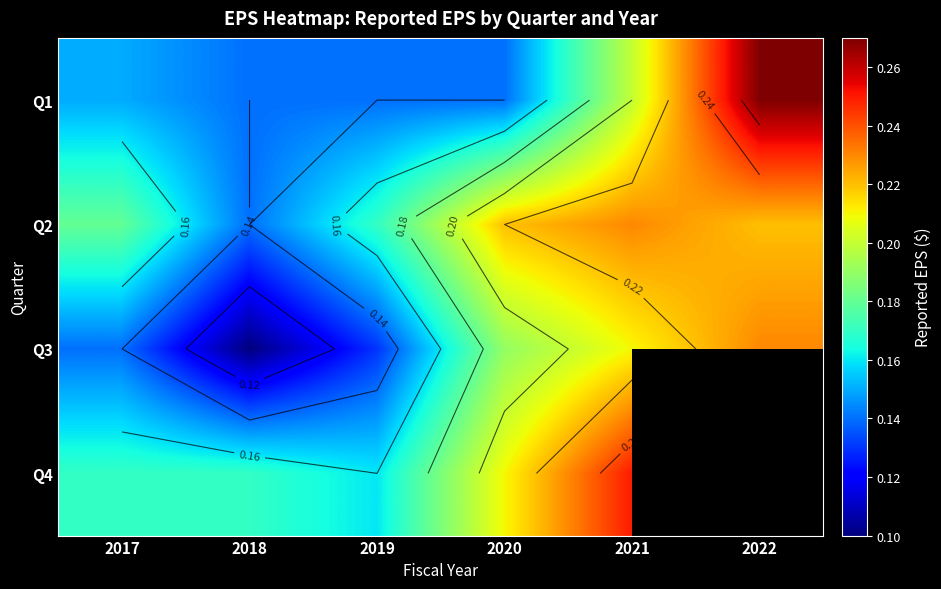

What is the average value of the Q1 series?

0.2